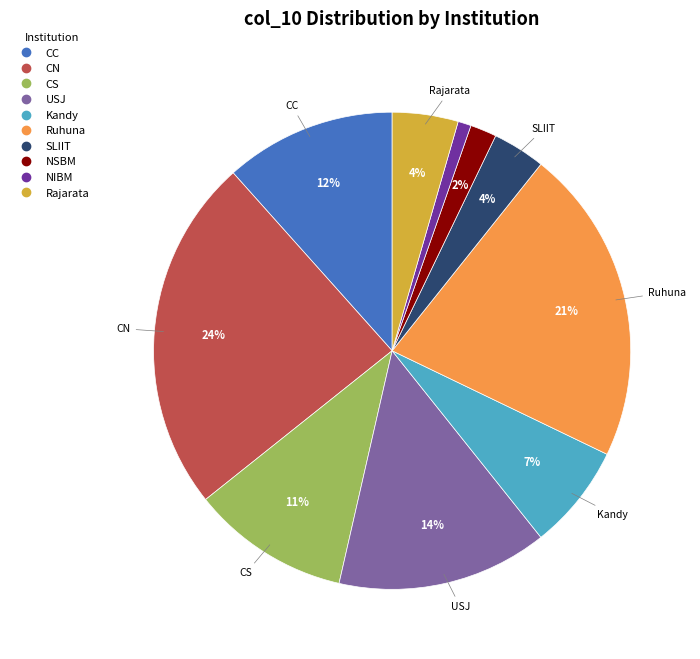

Which has a higher value, Kandy or CS?

CS